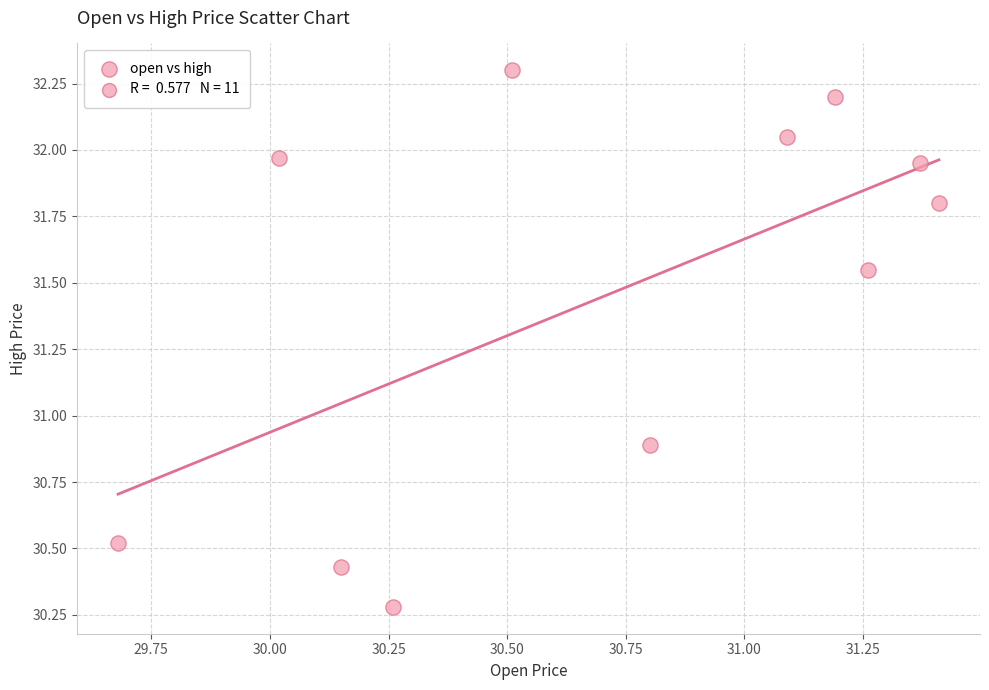

What is the average Y value?

31.4